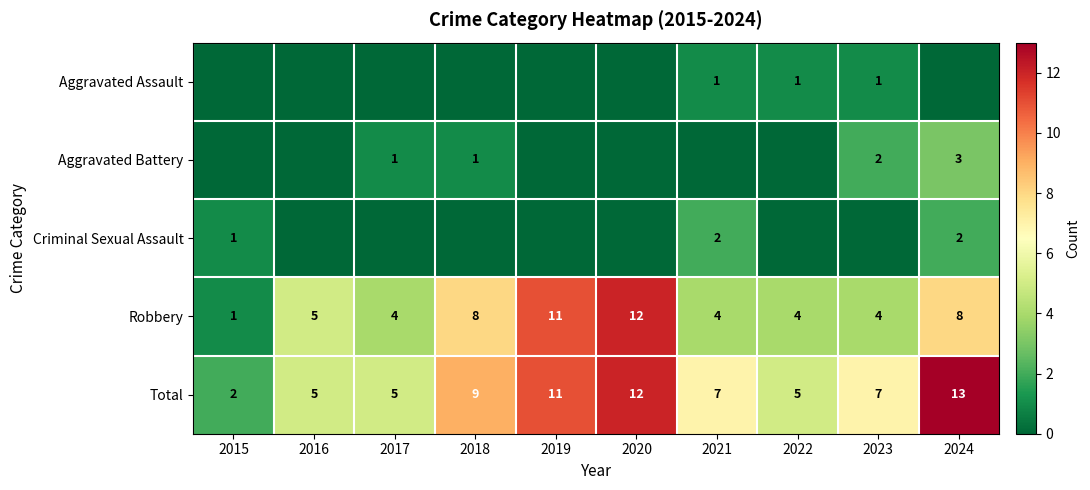

The value of Criminal Sexual Assault at 2015 is 1. True or false?

True